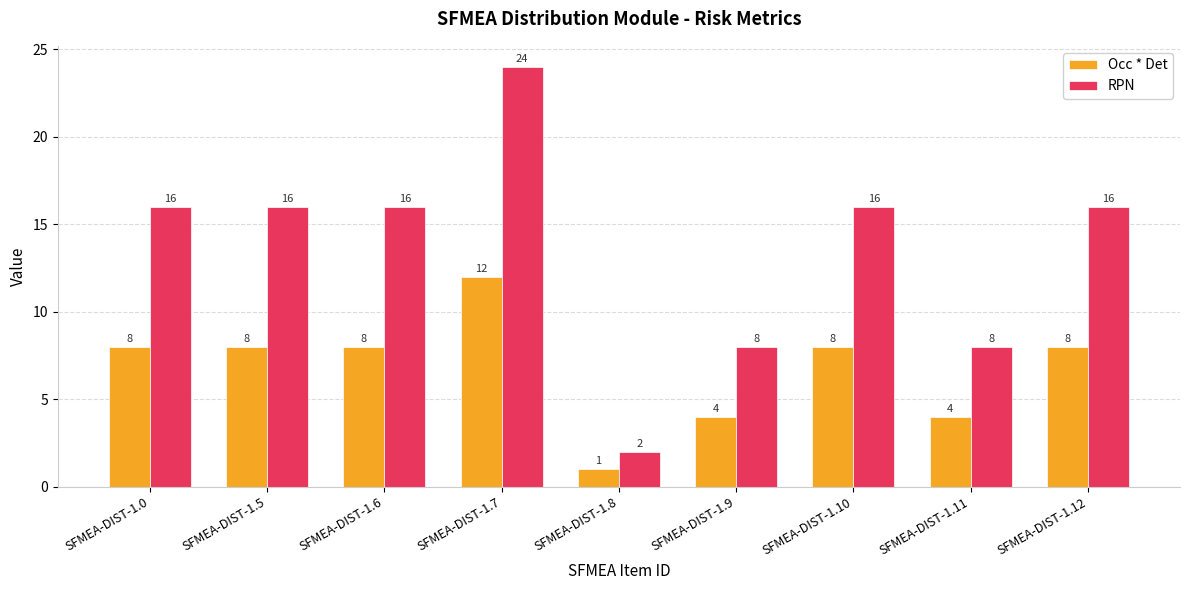

What is the difference between the maximum and minimum values in the Occ * Det series?

11